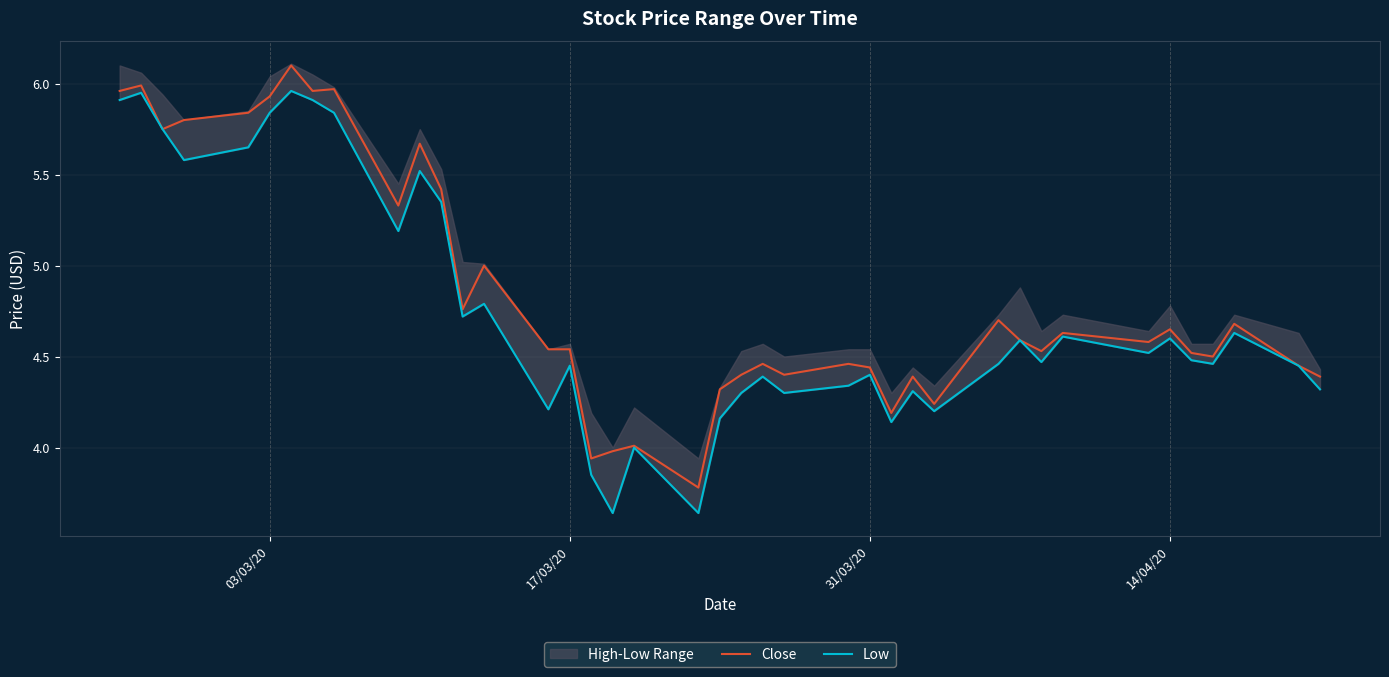

Count the number of categories in the chart.

40